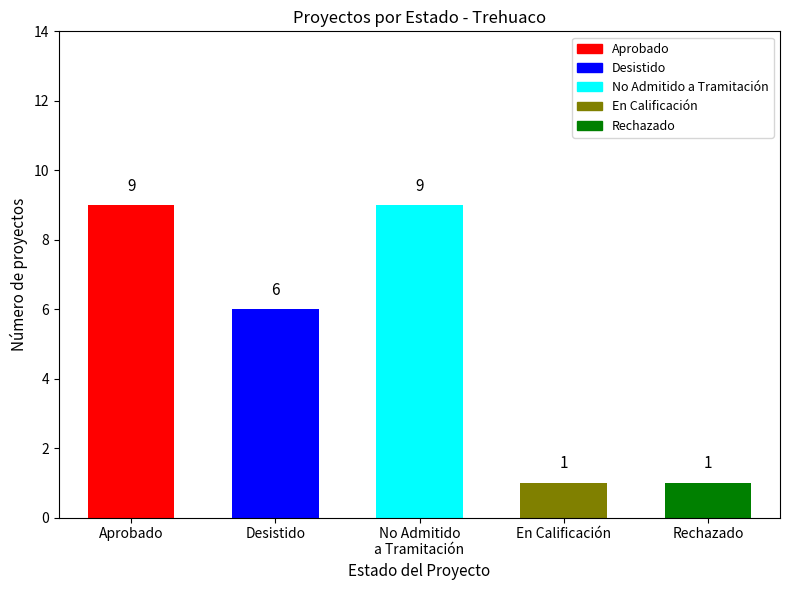

Are the bars grouped side by side (vs. stacked)?

Yes